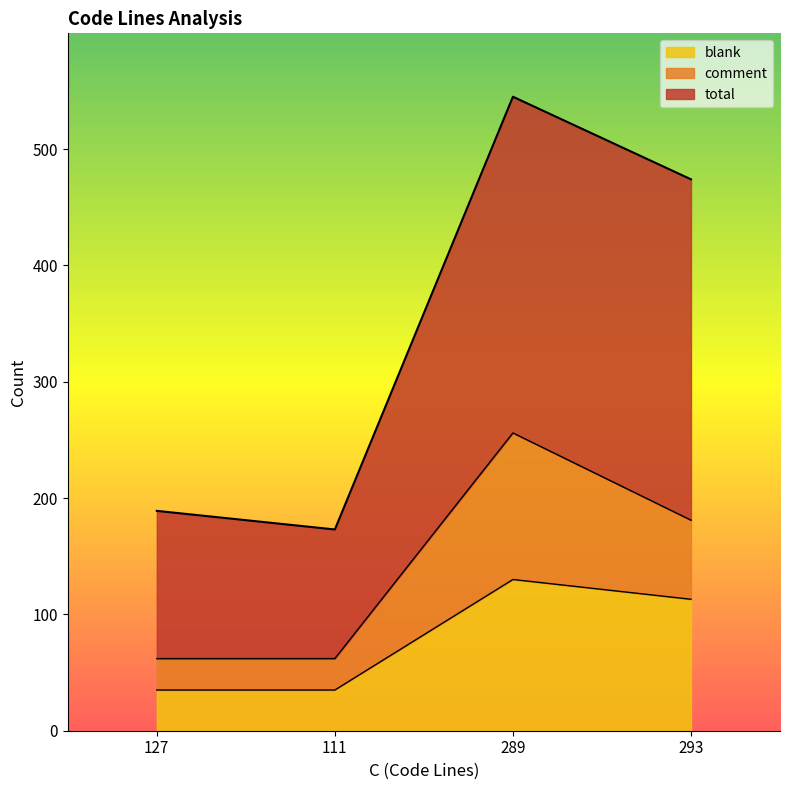

How many categories are shown in the chart?

4